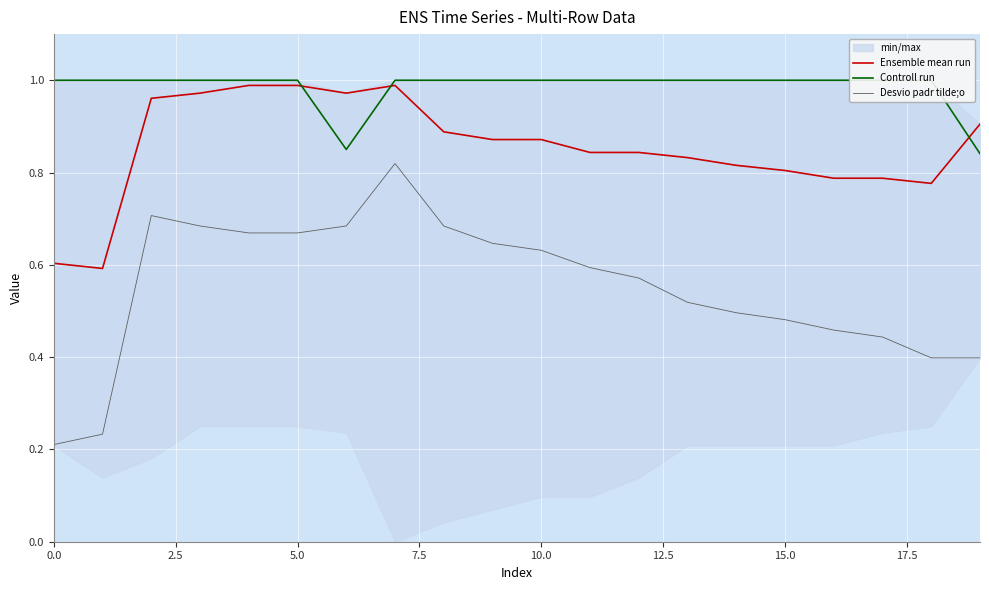

True or false: Ensemble mean run and Desvio padr tilde;o cross at least once.

False